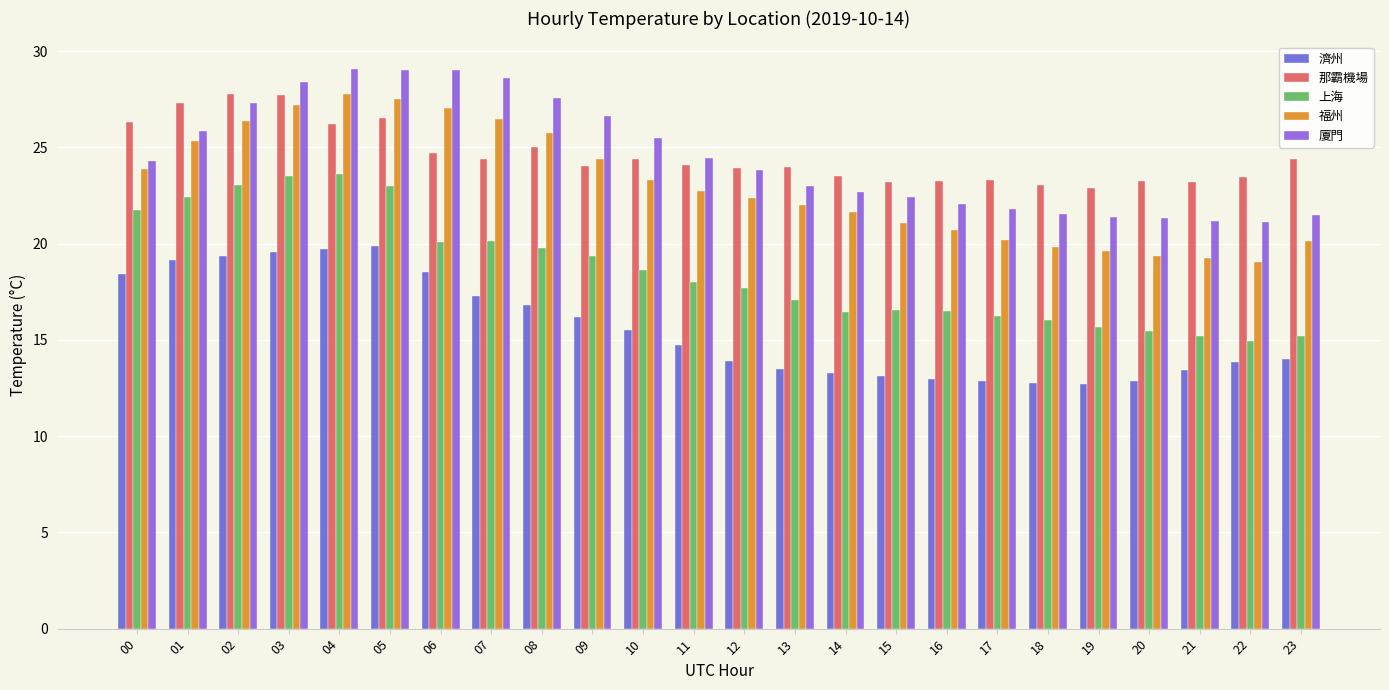

What is the minimum value for 濟州?

12.7